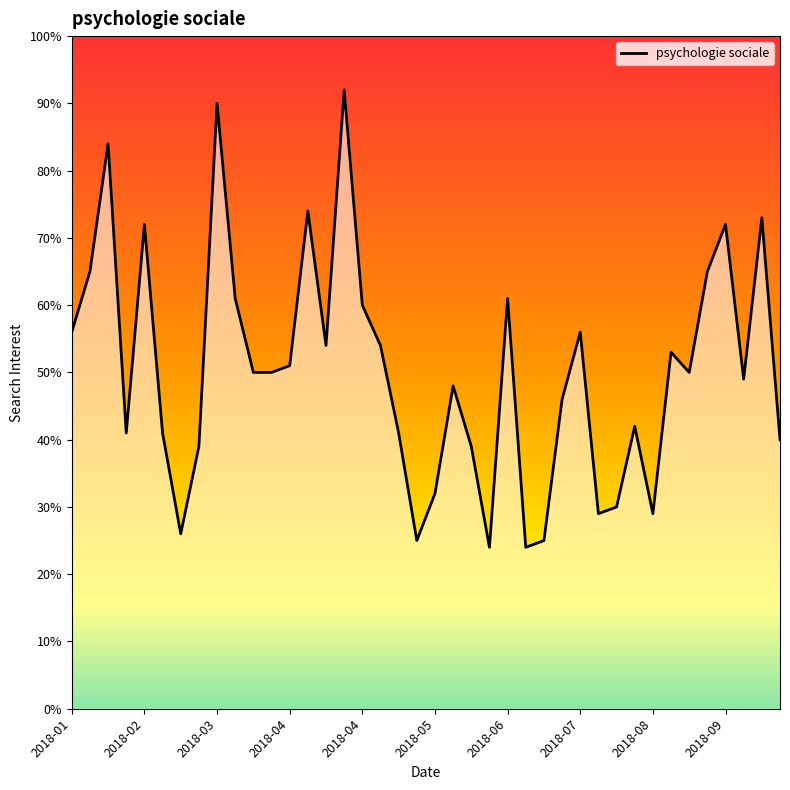

What is the smallest value displayed?

24